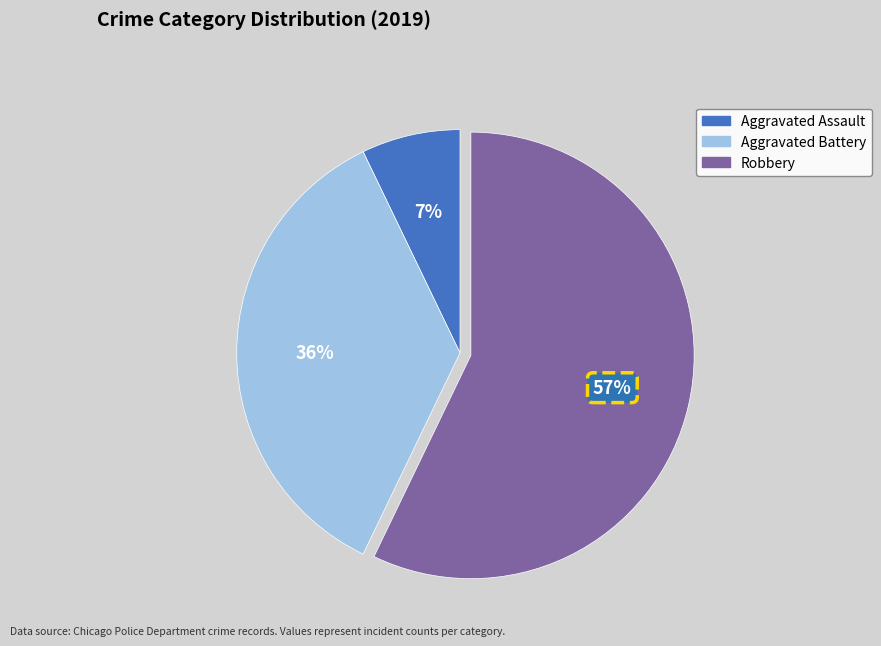

To the nearest percent, what is the average slice percentage?

33%